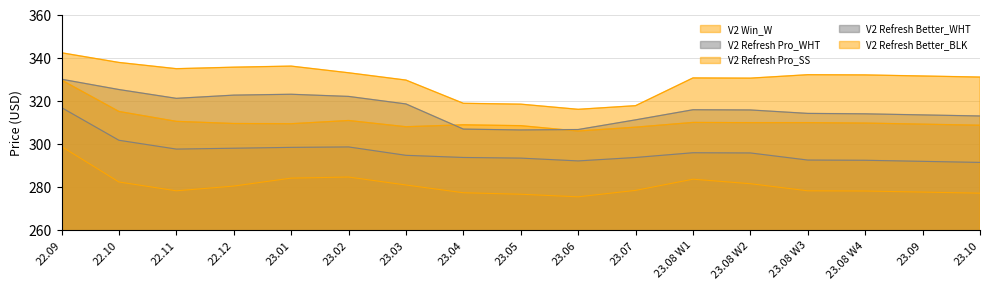

How many distinct data groups are displayed?

5